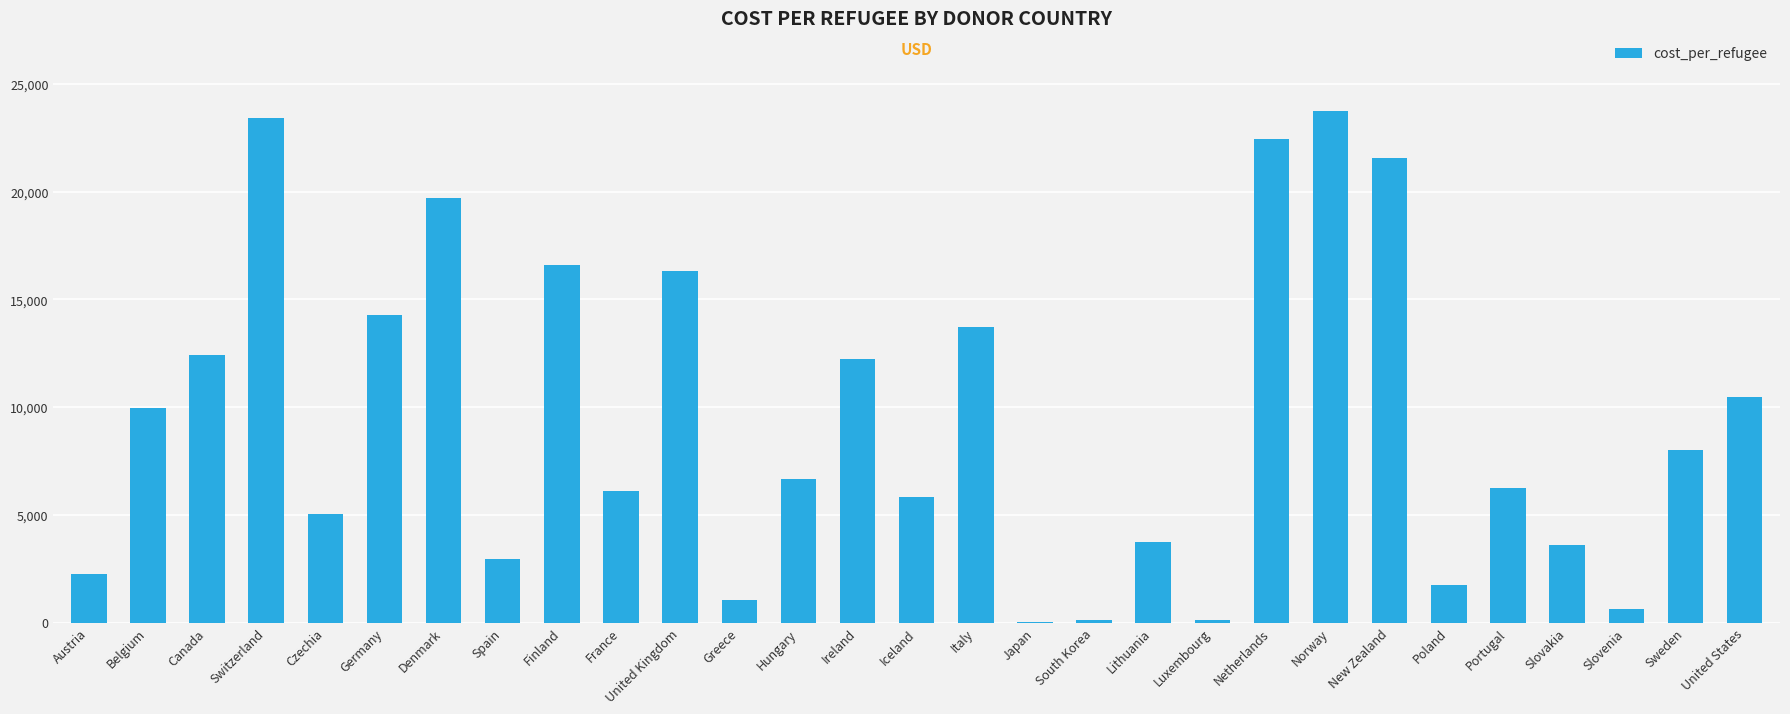

What is the approximate value at Hungary?

6660.4